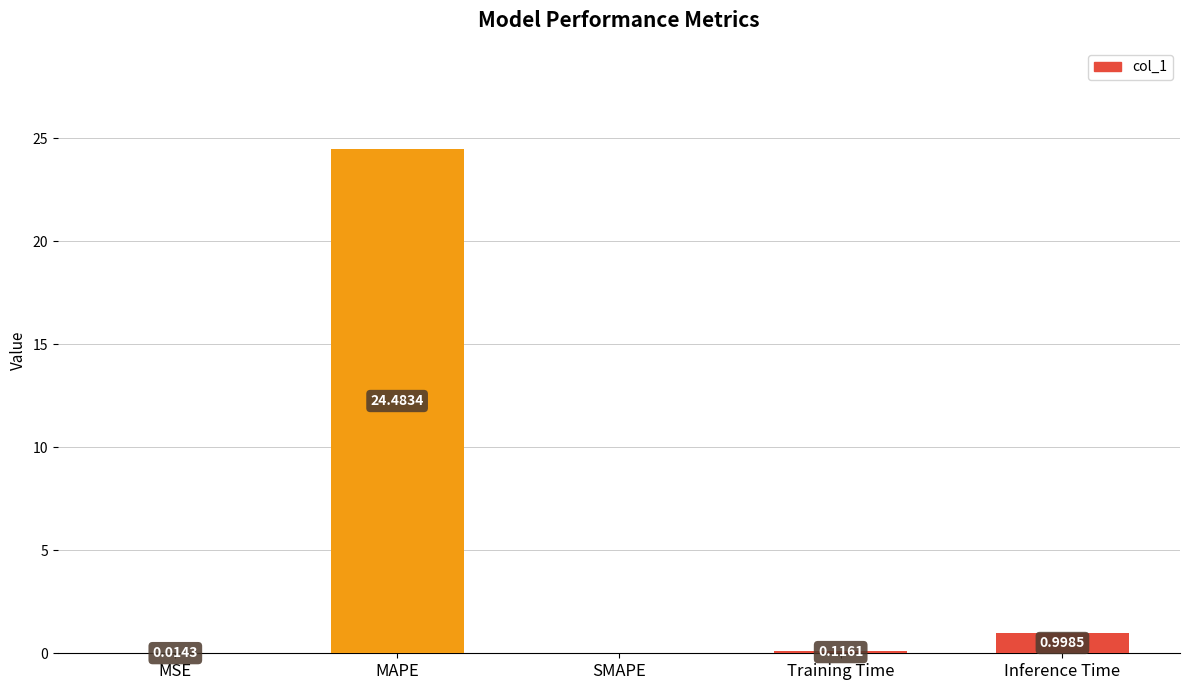

Which has a higher value, SMAPE or Training Time?

Training Time